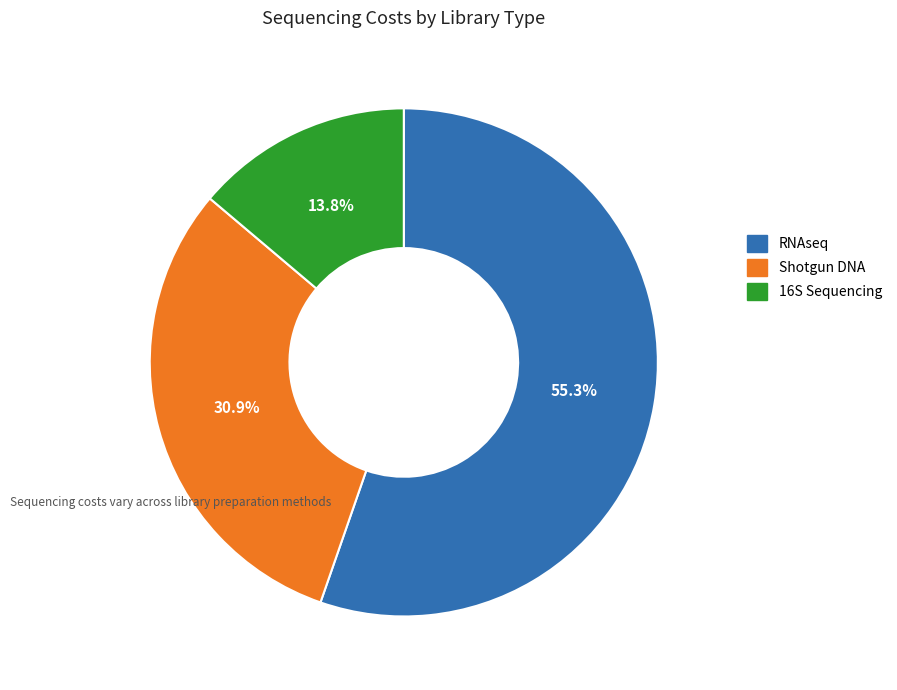

Is the sum of RNAseq and 16S Sequencing greater than half?

Yes